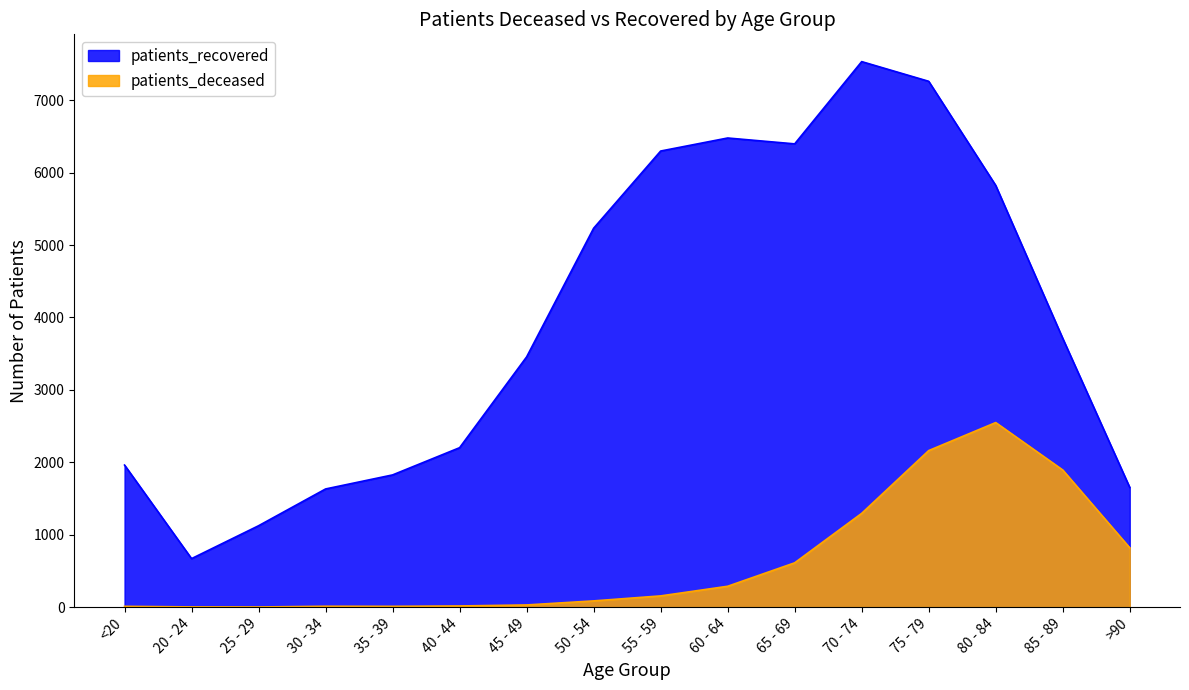

True or false: patients_deceased has a value of 288 at 60 - 64.

True